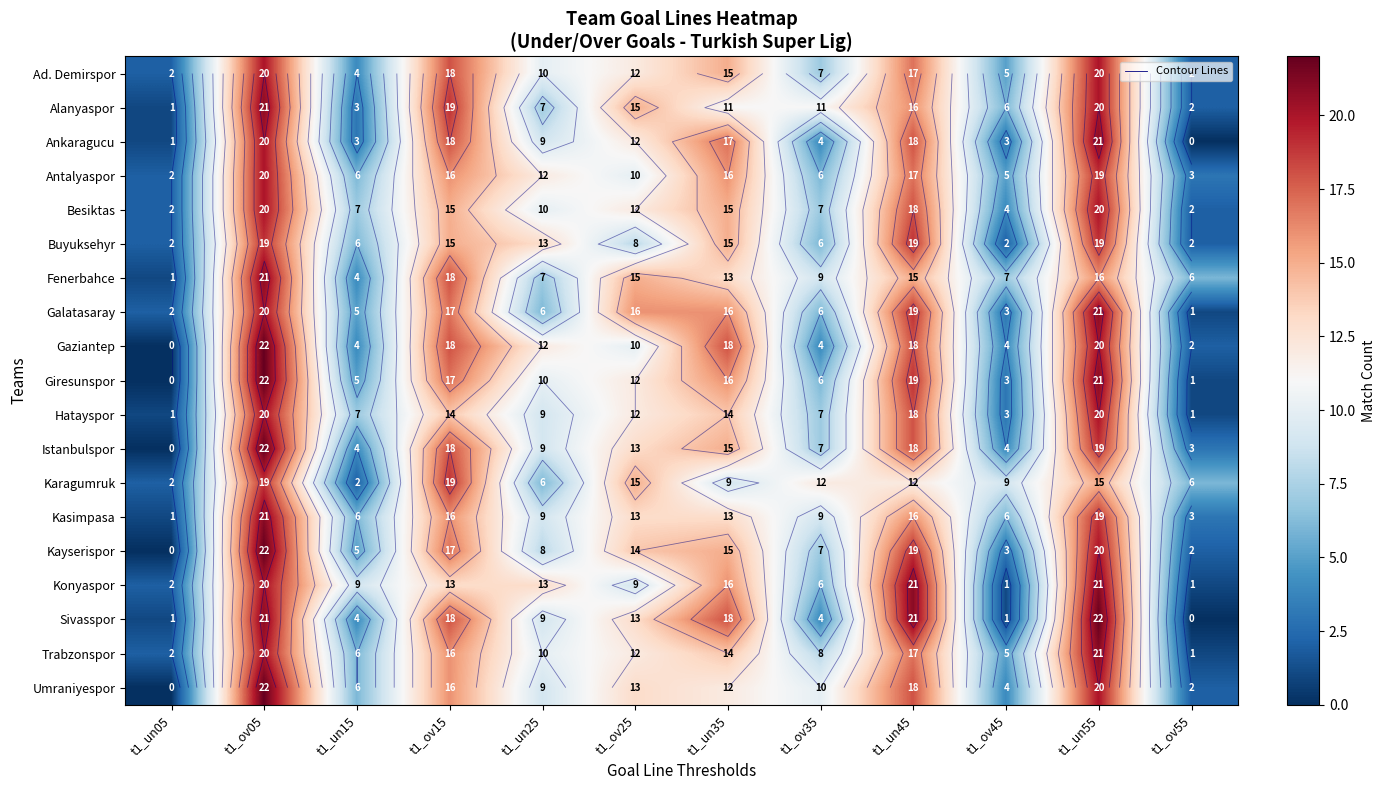

True or false: Trabzonspor has a value of 2 at t1_un05.

True